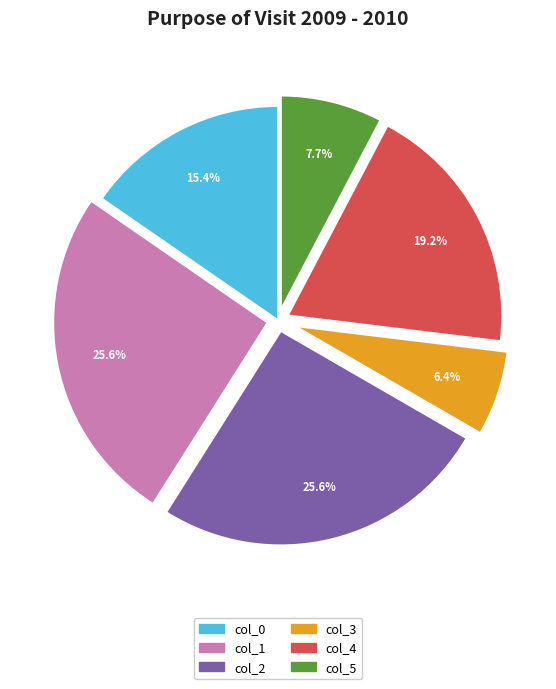

To the nearest percent, what portion does col_3 represent?

6%